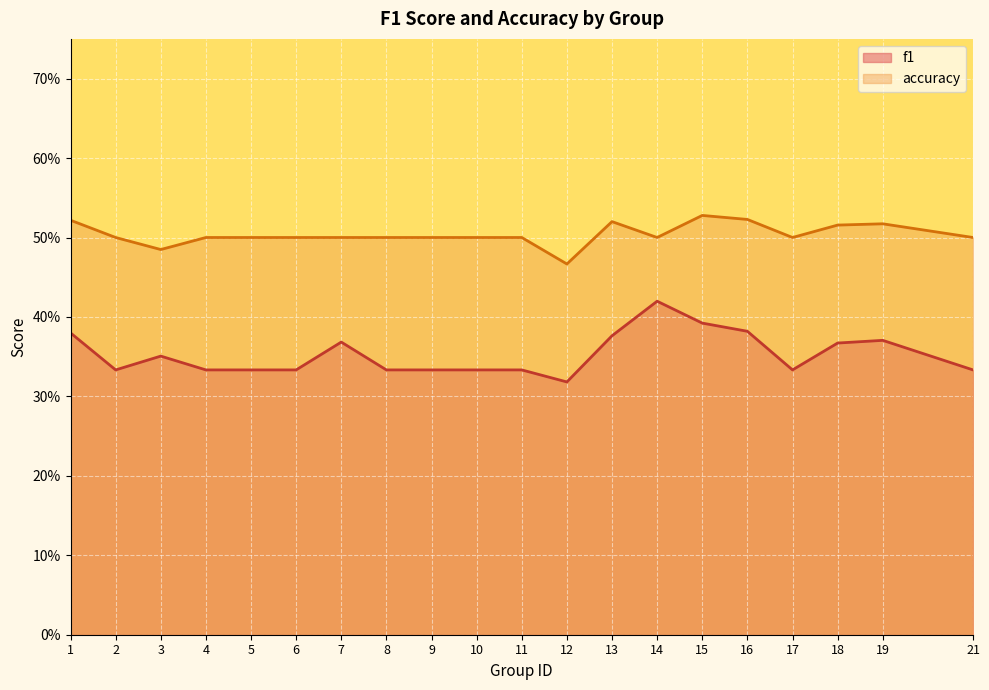

Is it true that f1 equals 0.4 at 19?

True